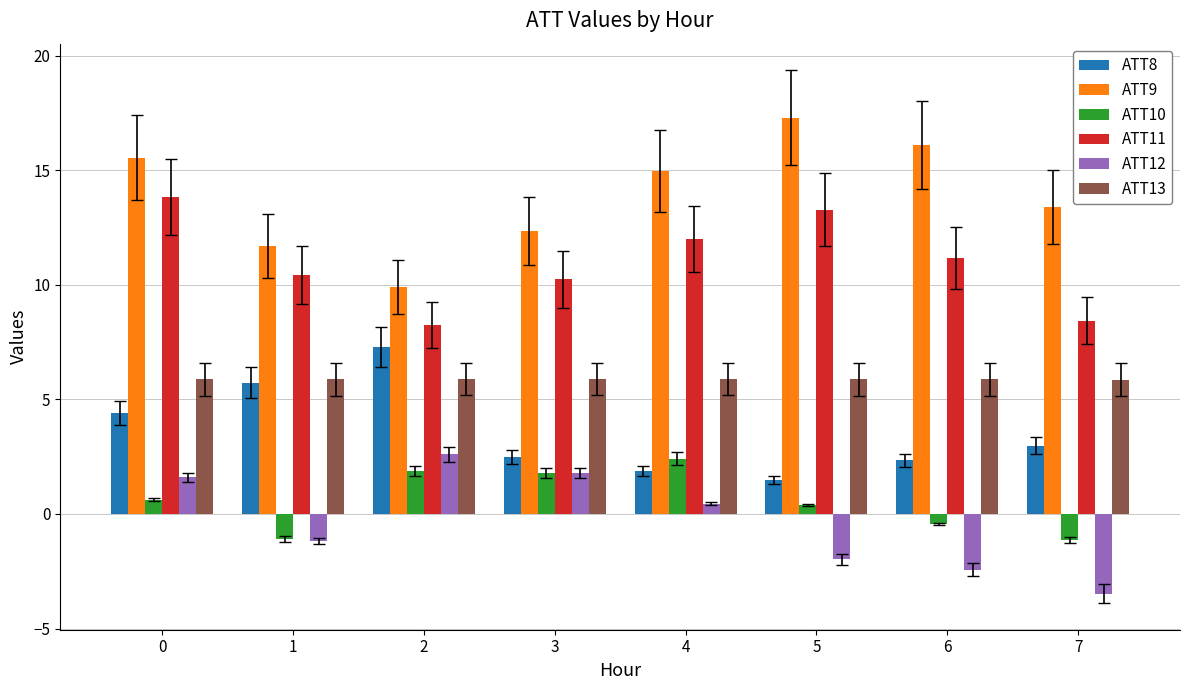

How many values in ATT10 are below zero?

3